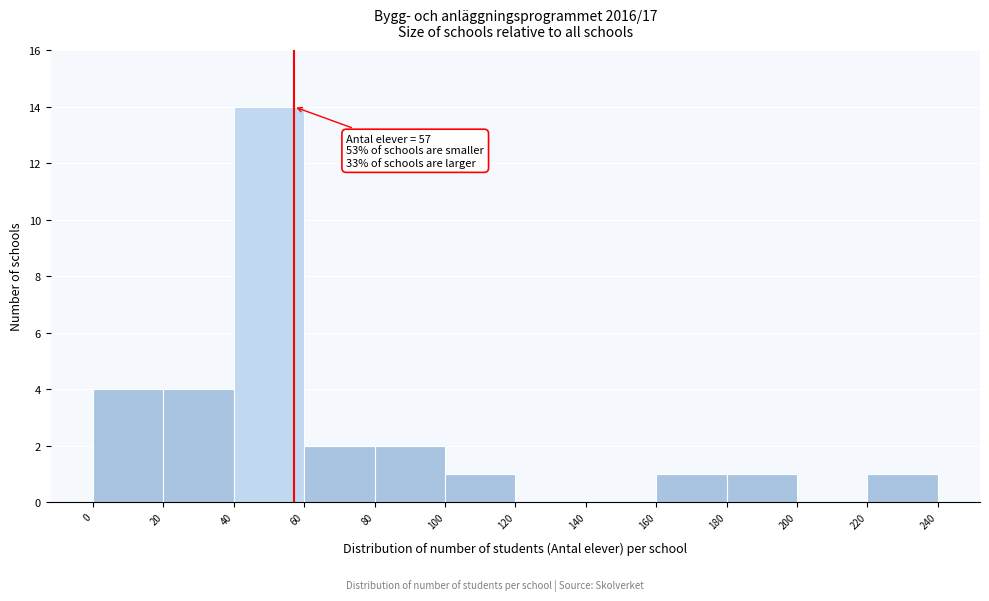

Which range on the x-axis has the tallest bar?

40 to 60